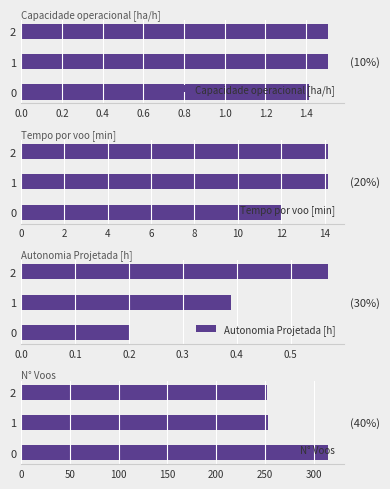

What is the maximum value shown in the chart?

315.0